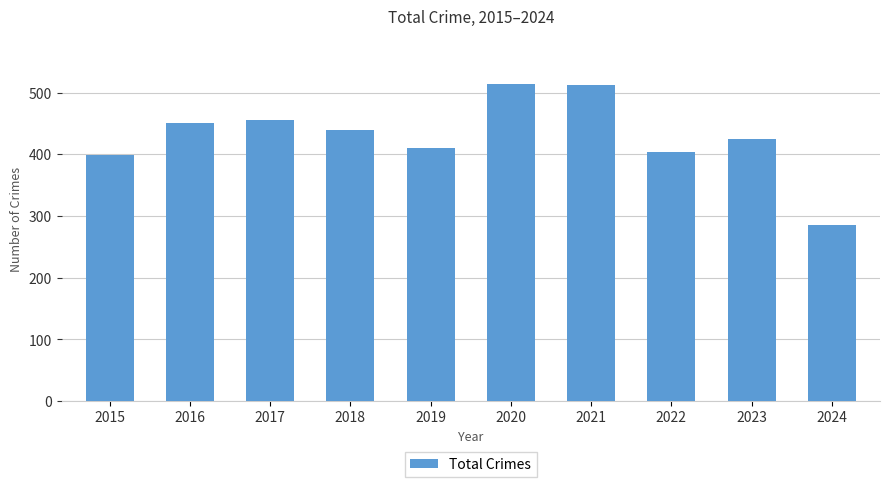

True or false: the data shows 513 at 2021.

True